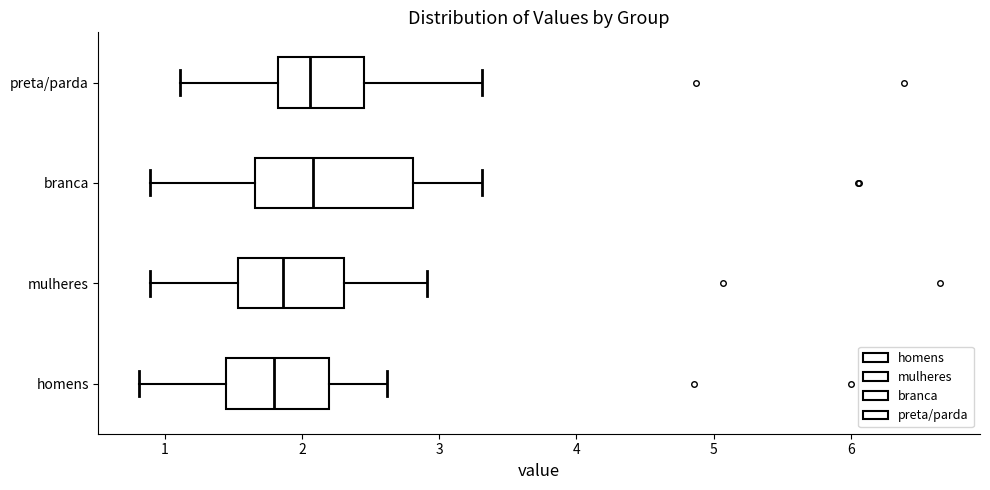

Reading bottom to top, transcribe this box plot: for each box, give where its median line is, the range the box spans, and where its two whiskers end, as read against the x-axis. The values are not printed on the chart, so give them approximately, as read against the axis.

homens: median 1.8, box 1.5 to 2.2, whiskers 0.8 to 2.6
mulheres: median 1.9, box 1.5 to 2.3, whiskers 0.9 to 2.9
branca: median 2.1, box 1.7 to 2.8, whiskers 0.9 to 3.3
preta/parda: median 2.1, box 1.8 to 2.5, whiskers 1.1 to 3.3